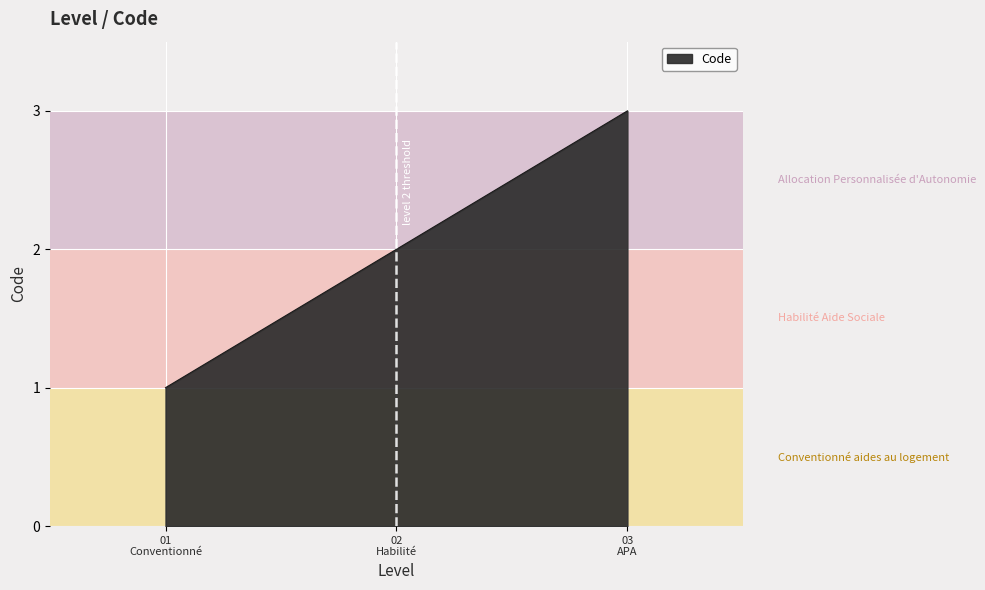

What is the sum of all values?

6